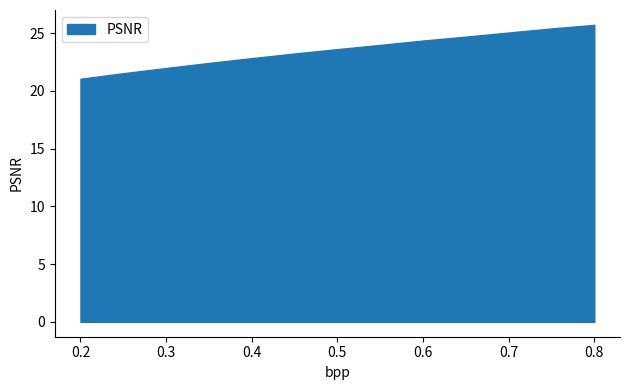

Reading left to right, transcribe all the data shown in this chart.

21.1	21.5	22.0	22.4	22.8	23.2	23.6	24.0	24.4	24.7	25.1	25.4	25.7